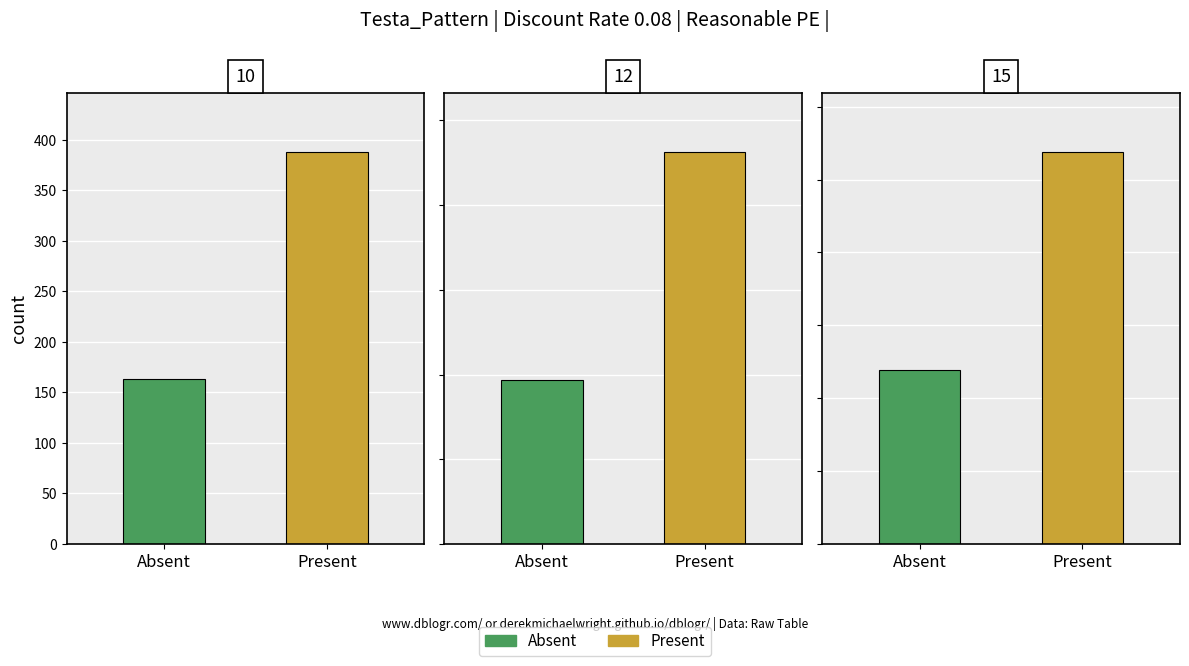

Is it true that Absent equals 51.2 at 15?

False